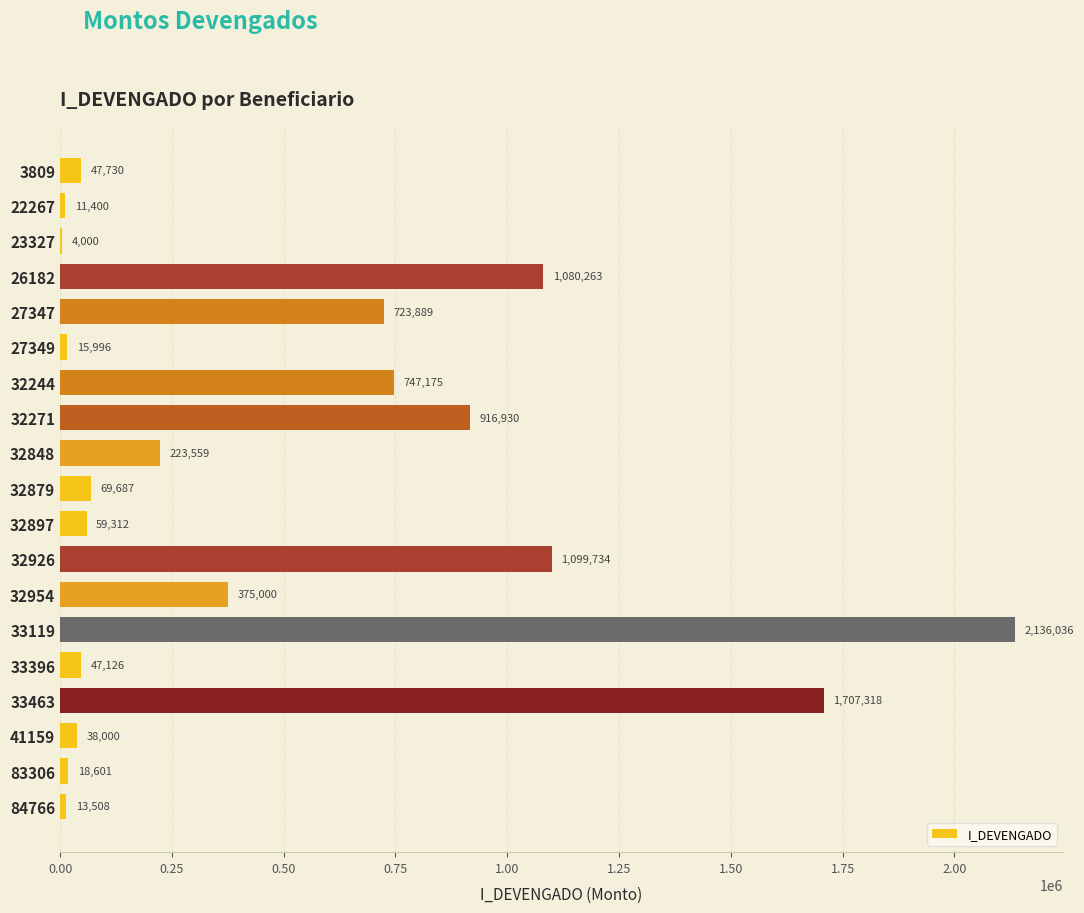

Which has a higher value, 27349 or 32879?

32879